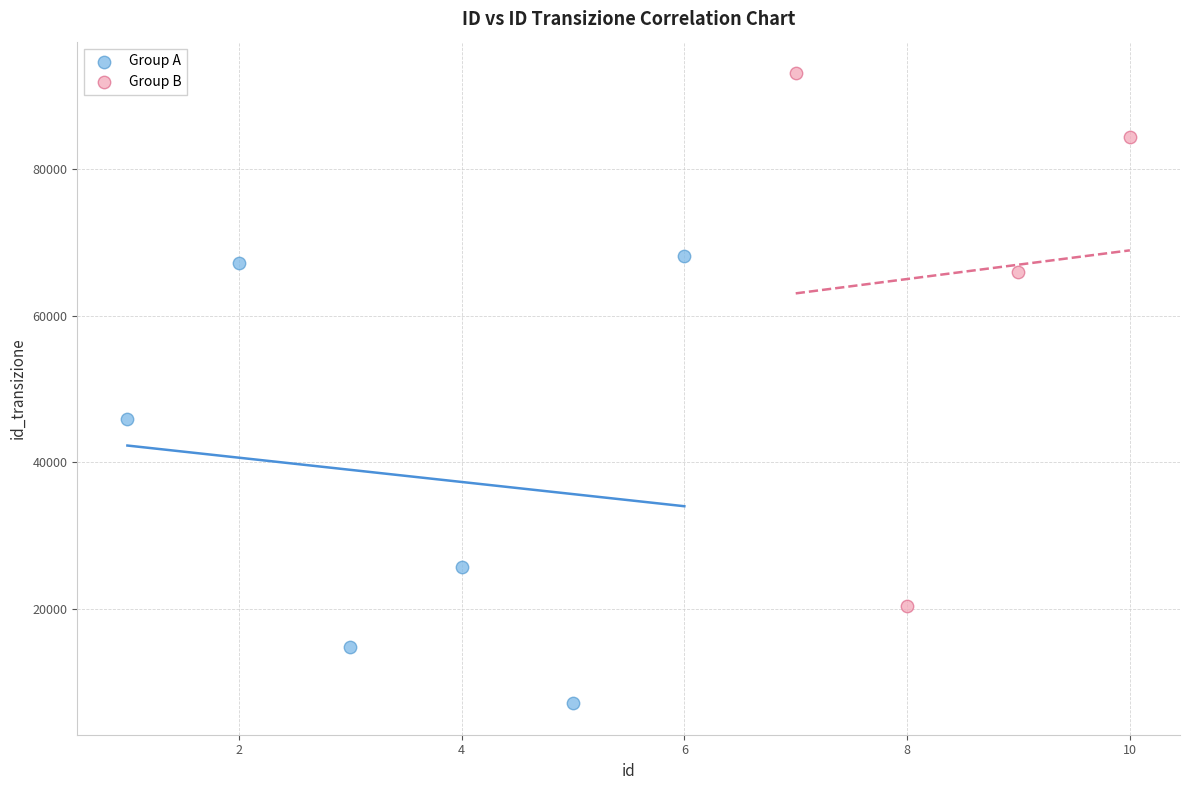

Which series has the largest Y range (max minus min)?

Group B